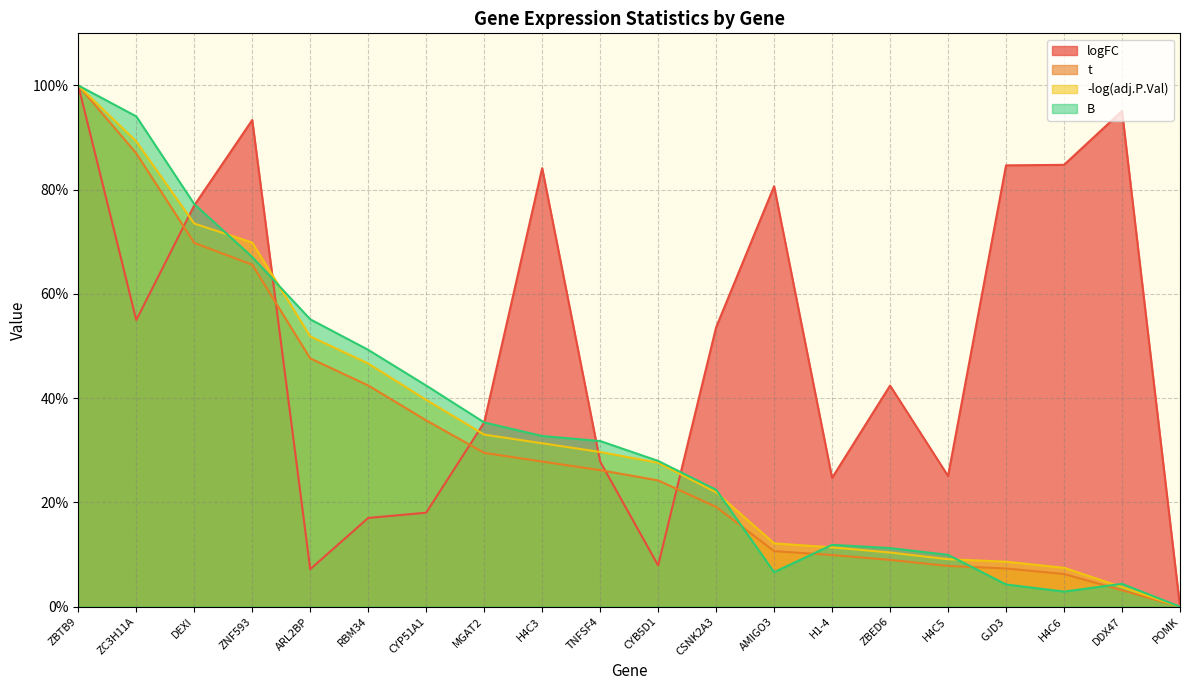

Where does the -log(adj.P.Val) series first go above 29?

ZBTB9